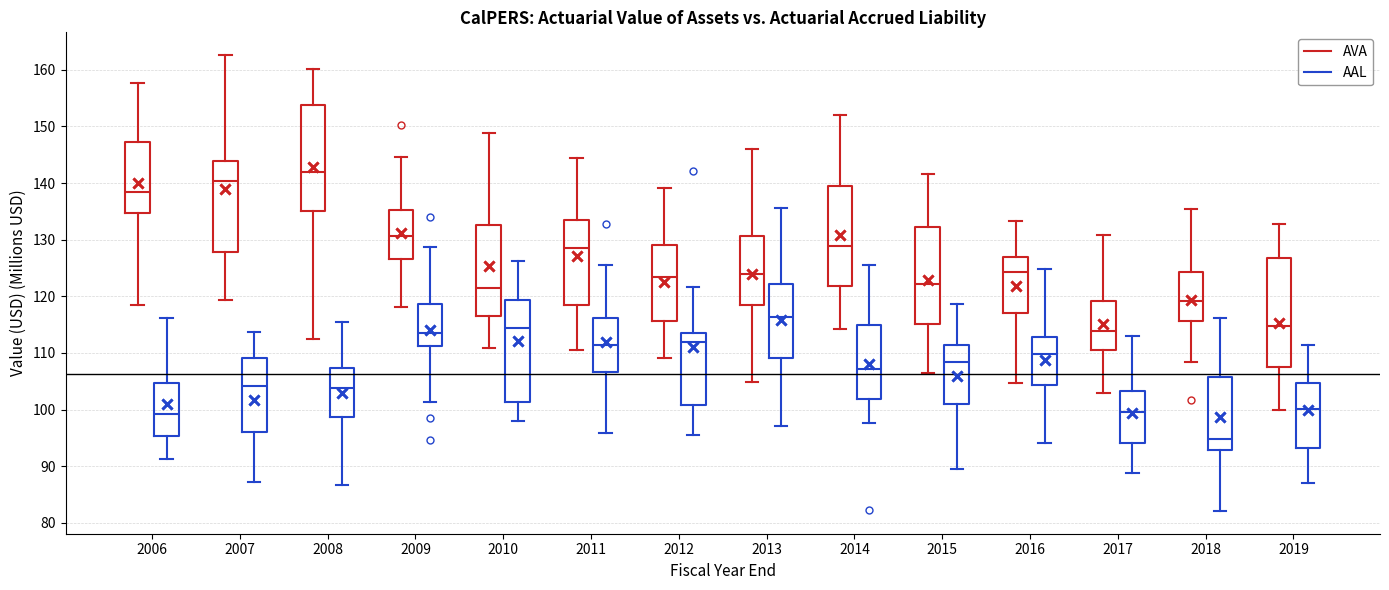

Reading left to right, transcribe this box plot: for each box, give where its median line is, the range the box spans, and where its two whiskers end, as read against the y-axis. The values are not printed on the chart, so give them approximately, as read against the axis.

2006 (AVA): median 138, box 135 to 147, whiskers 119 to 158
2006 (AAL): median 99, box 95 to 105, whiskers 91 to 116
2007 (AVA): median 140, box 128 to 144, whiskers 119 to 163
2007 (AAL): median 104, box 96 to 109, whiskers 87 to 114
2008 (AVA): median 142, box 135 to 154, whiskers 113 to 160
2008 (AAL): median 104, box 99 to 107, whiskers 87 to 115
2009 (AVA): median 131, box 127 to 135, whiskers 118 to 145
2009 (AAL): median 113, box 111 to 119, whiskers 101 to 129
2010 (AVA): median 122, box 117 to 133, whiskers 111 to 149
2010 (AAL): median 114, box 101 to 119, whiskers 98 to 126
2011 (AVA): median 129, box 118 to 134, whiskers 111 to 144
2011 (AAL): median 111, box 107 to 116, whiskers 96 to 126
2012 (AVA): median 123, box 116 to 129, whiskers 109 to 139
2012 (AAL): median 112, box 101 to 113, whiskers 96 to 122
2013 (AVA): median 124, box 118 to 131, whiskers 105 to 146
2013 (AAL): median 116, box 109 to 122, whiskers 97 to 136
2014 (AVA): median 129, box 122 to 140, whiskers 114 to 152
2014 (AAL): median 107, box 102 to 115, whiskers 98 to 125
2015 (AVA): median 122, box 115 to 132, whiskers 106 to 142
2015 (AAL): median 108, box 101 to 111, whiskers 89 to 119
2016 (AVA): median 124, box 117 to 127, whiskers 105 to 133
2016 (AAL): median 110, box 104 to 113, whiskers 94 to 125
2017 (AVA): median 114, box 111 to 119, whiskers 103 to 131
2017 (AAL): median 100, box 94 to 103, whiskers 89 to 113
2018 (AVA): median 119, box 116 to 124, whiskers 108 to 135
2018 (AAL): median 95, box 93 to 106, whiskers 82 to 116
2019 (AVA): median 115, box 107 to 127, whiskers 100 to 133
2019 (AAL): median 100, box 93 to 105, whiskers 87 to 111